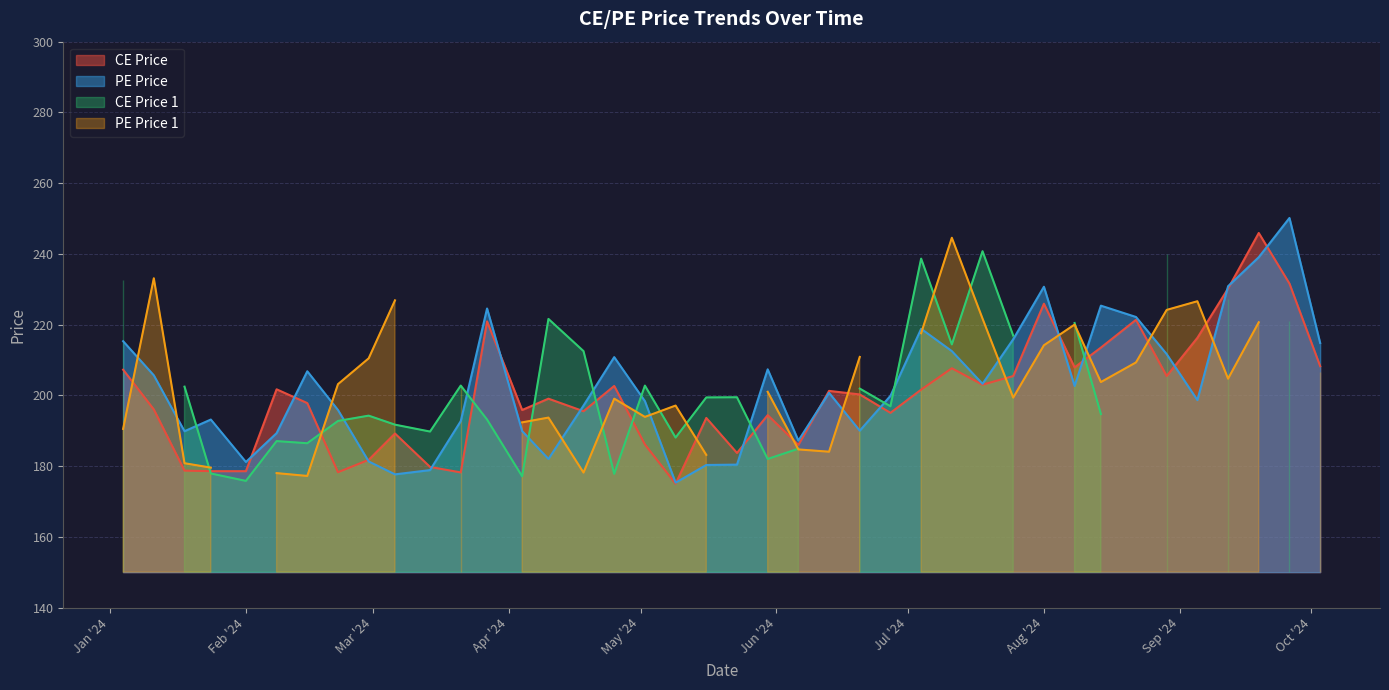

What is the sum of the pe_price values at 2024-03-14 and 2024-06-13?

379.5